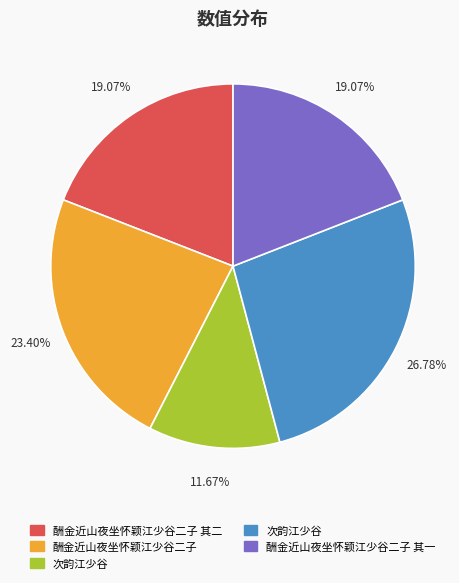

Is there a majority slice in this chart?

No